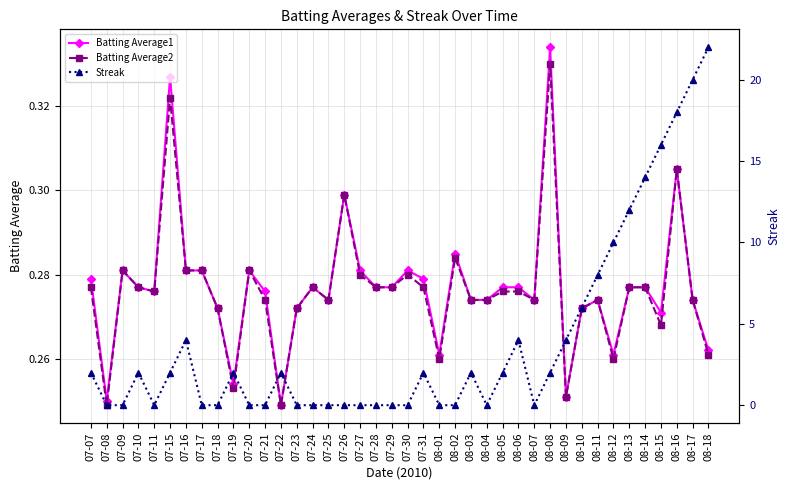

What position from the left is 07-22?

13